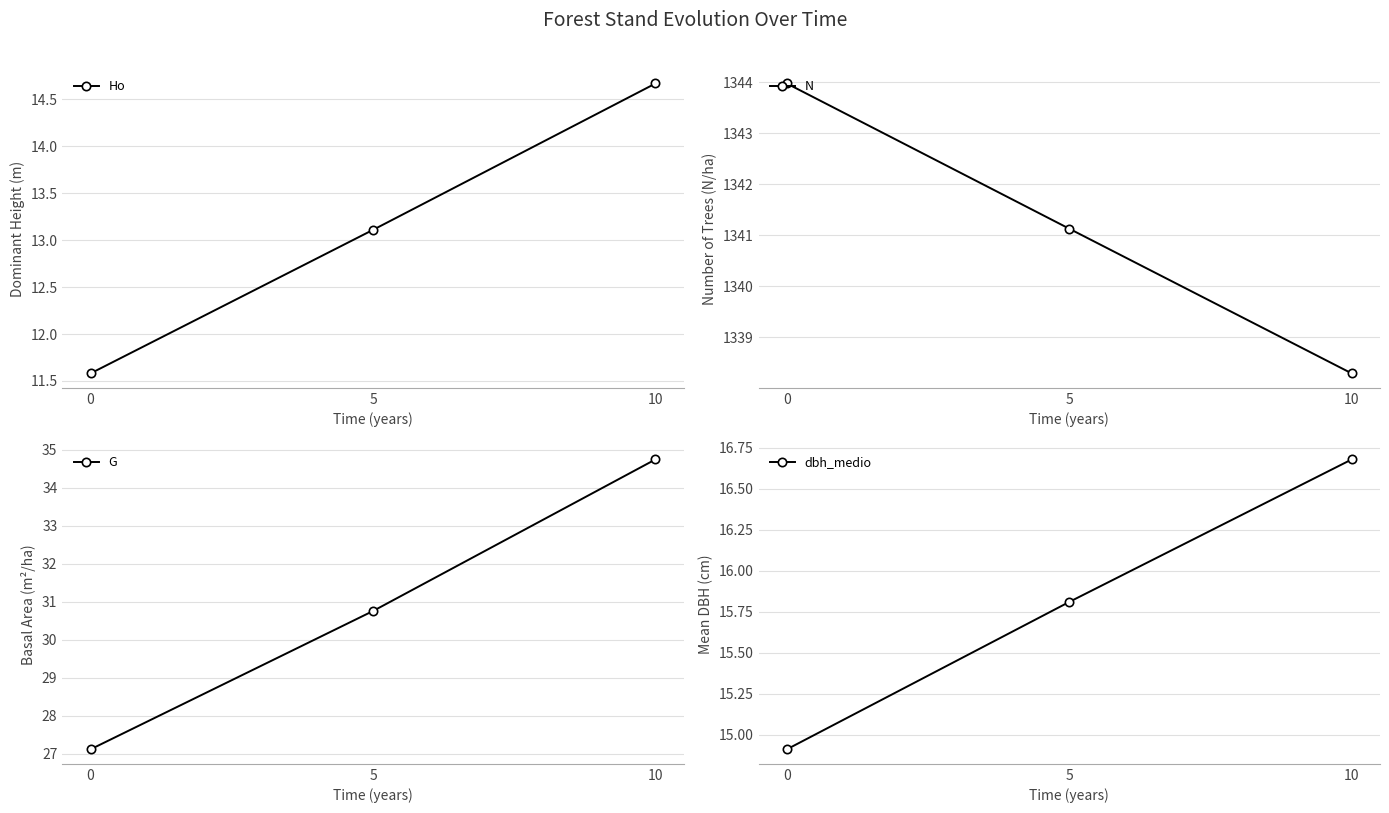

The value of dbh_medio at 10 is 29.0. True or false?

False